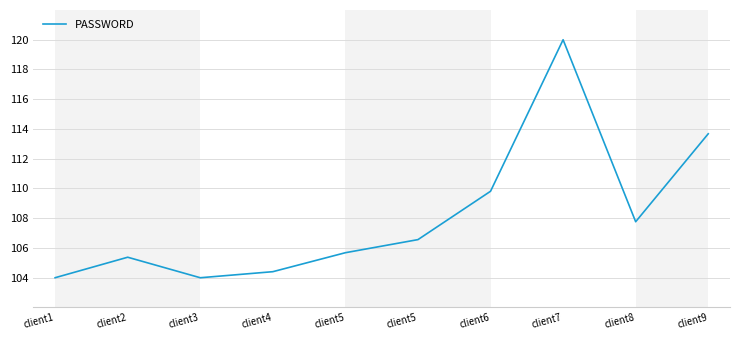

Between client5 and client7, which is larger?

client7